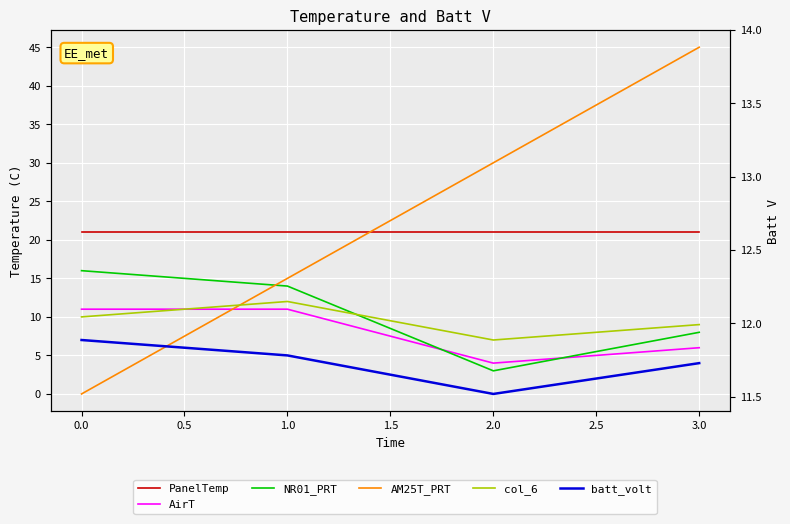

True or false: batt_volt and NR01_PRT cross at least once.

False